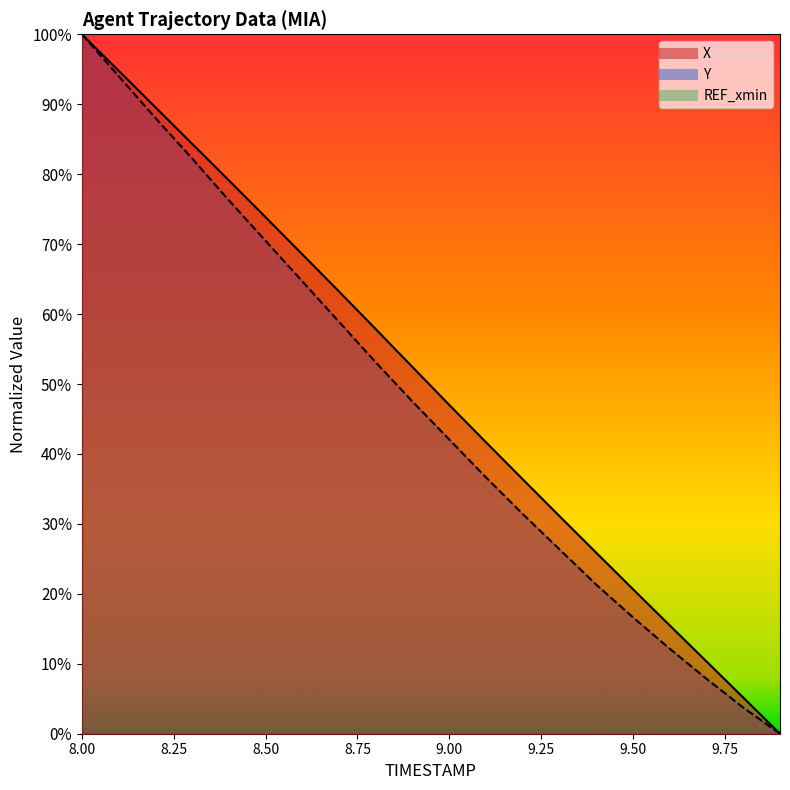

Which series has the largest total across all categories?

X